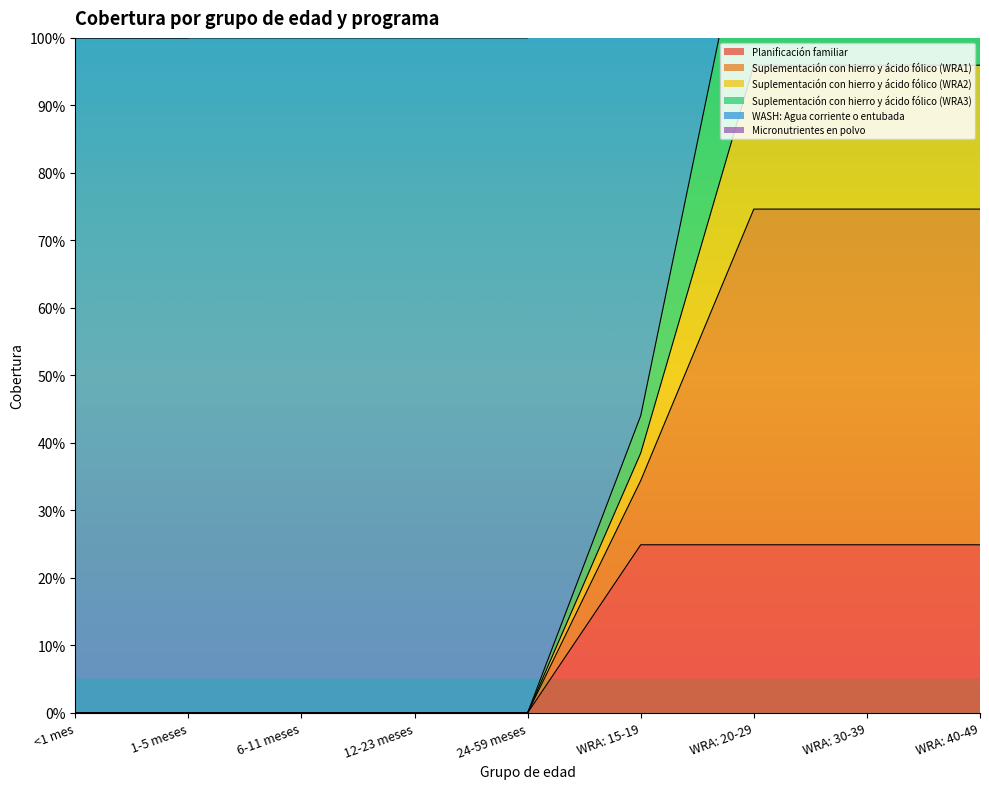

The value of Suplementación con hierro y ácido fólico (WRA2) at 1-5 meses is 0.6. True or false?

False